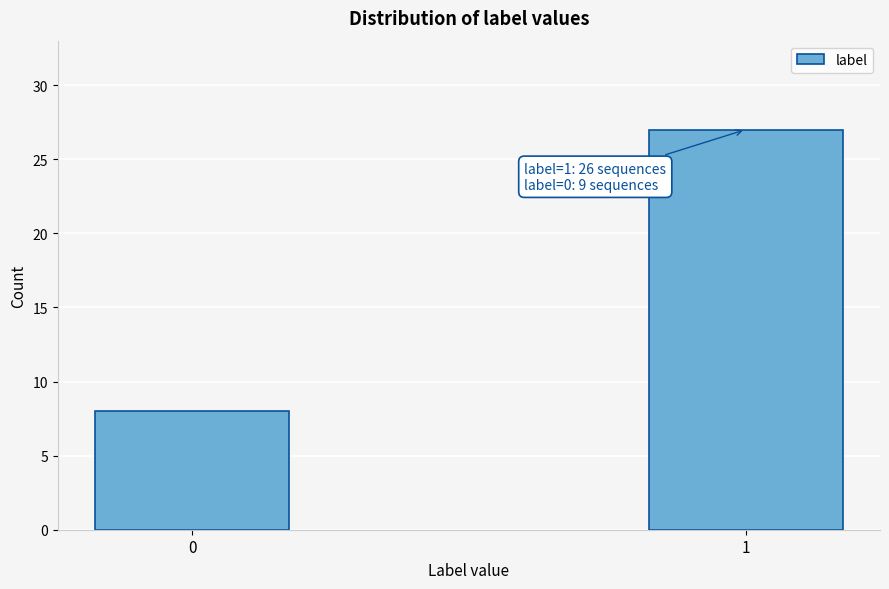

Reading left to right, list all the values displayed in this chart.

8	27